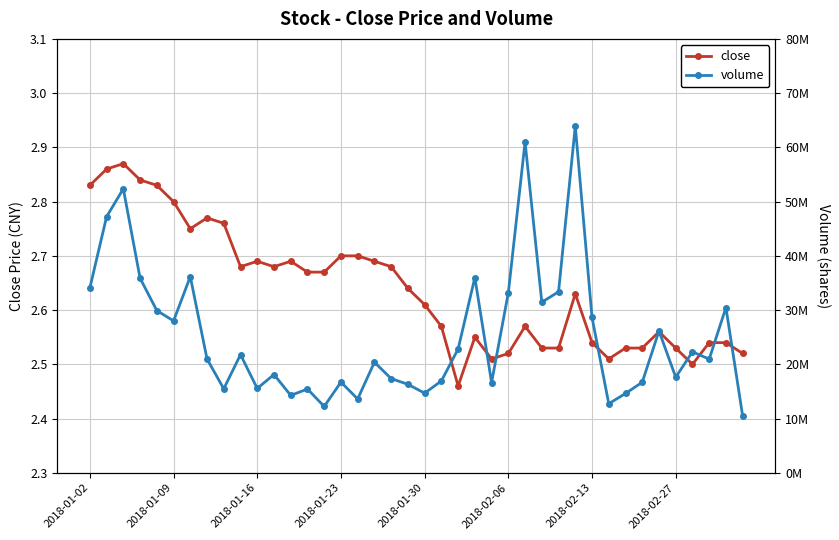

Is it true that close equals 0.6 at 2018-02-06?

False